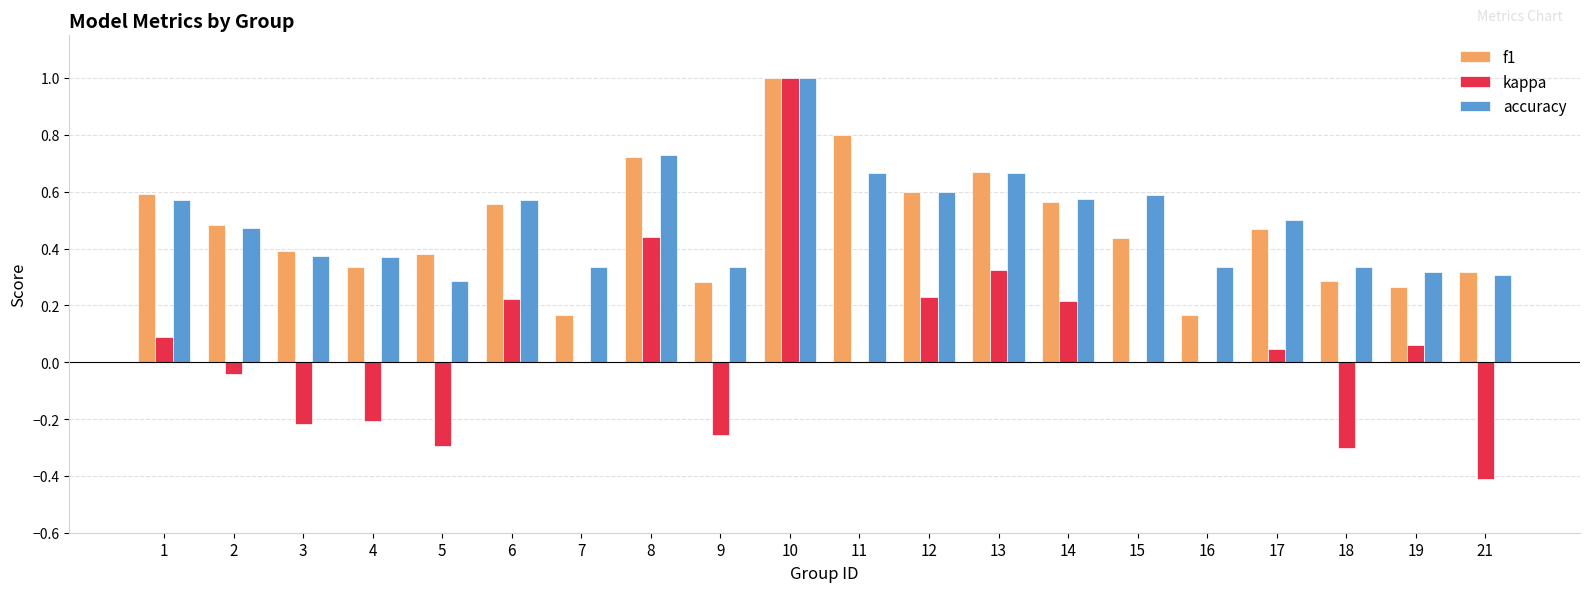

Is it true that kappa equals 0.3 at 12?

False